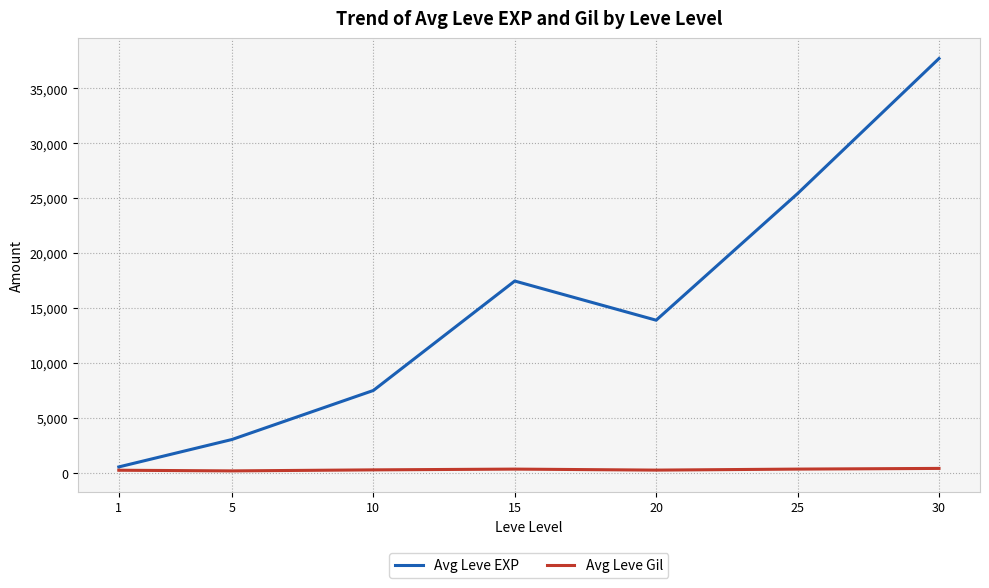

Rank the series by their average value, from highest to lowest.

Avg Leve EXP, Avg Leve Gil